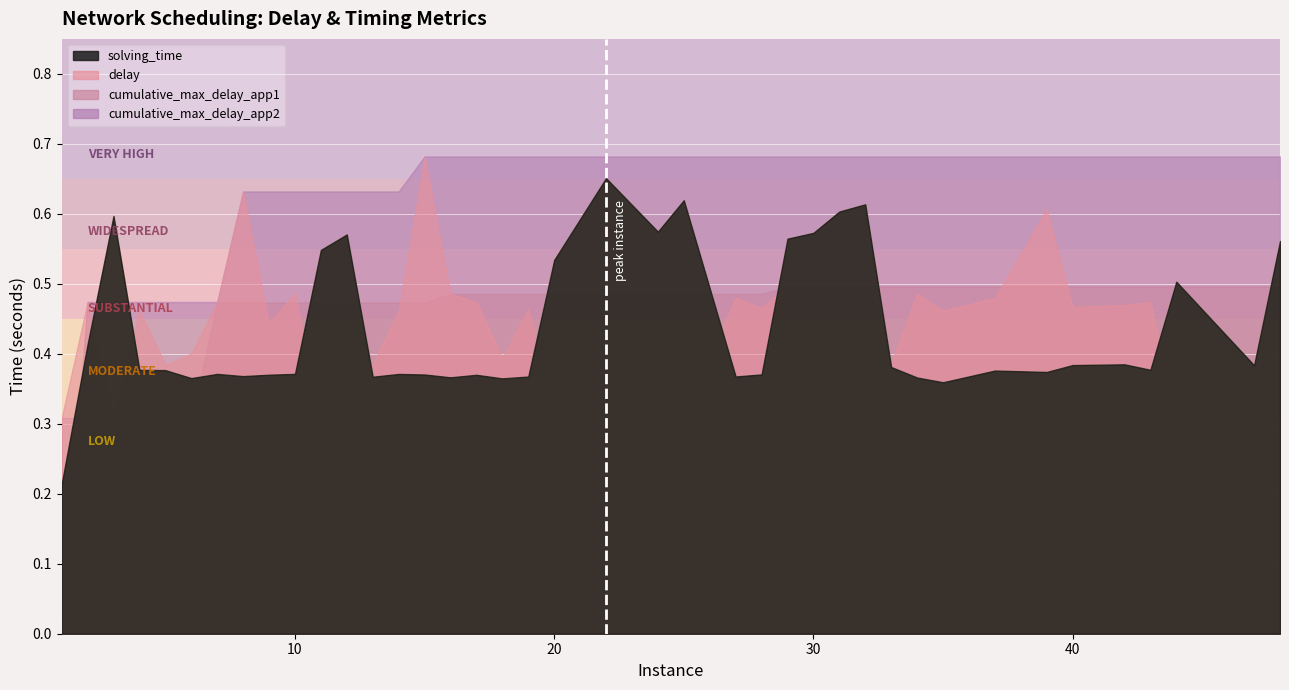

What is the sum of the solving_time values at 42 and 17?

0.8